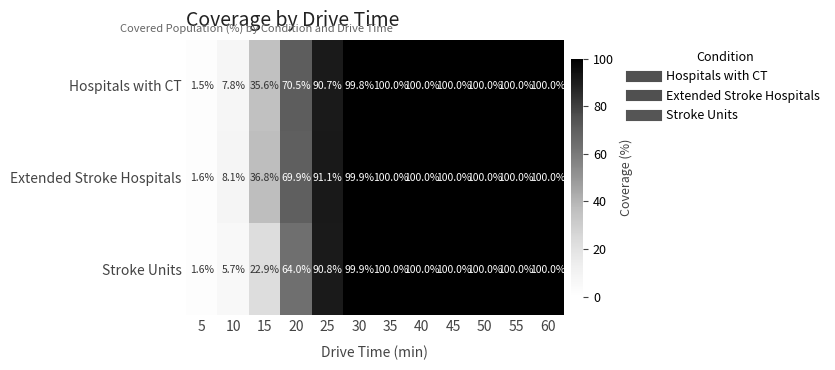

What is the average value of the Stroke Units series?

73.7